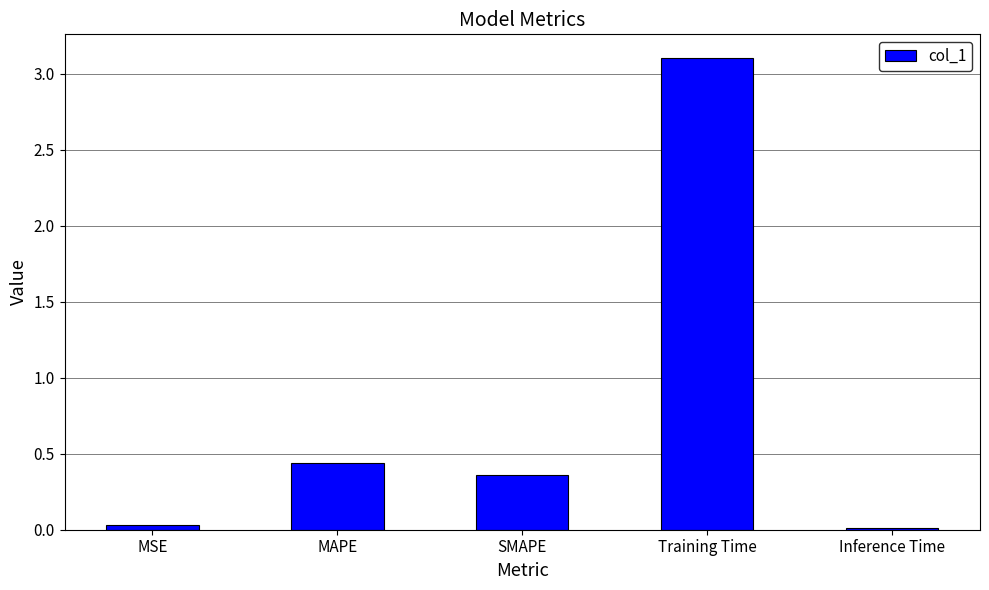

At which label is the value closest to 1?

MAPE